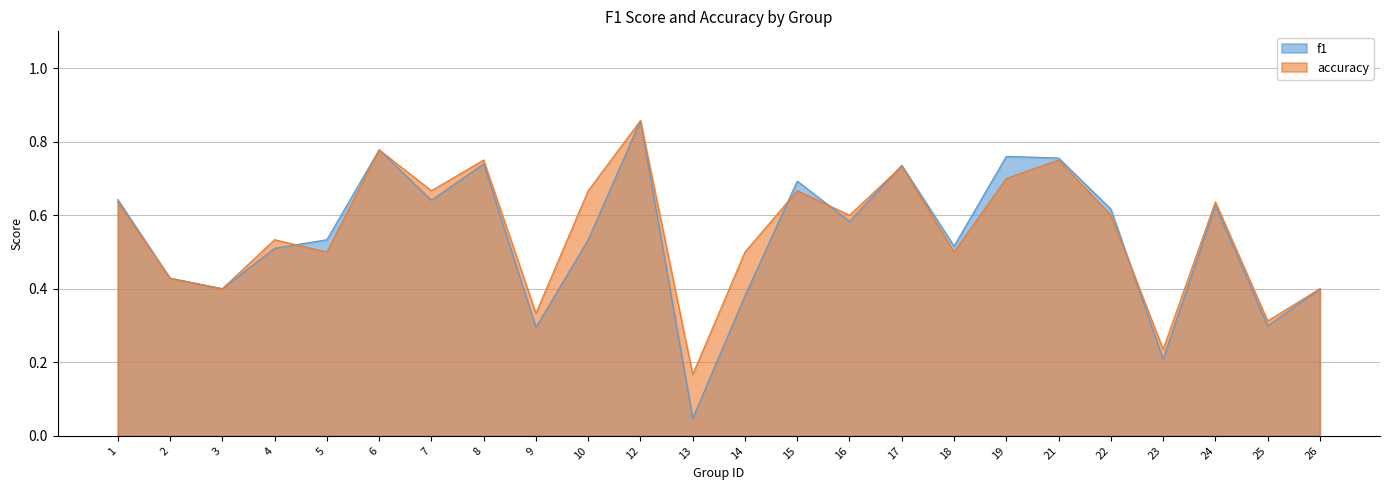

Between 14 and 4, which is larger?

4